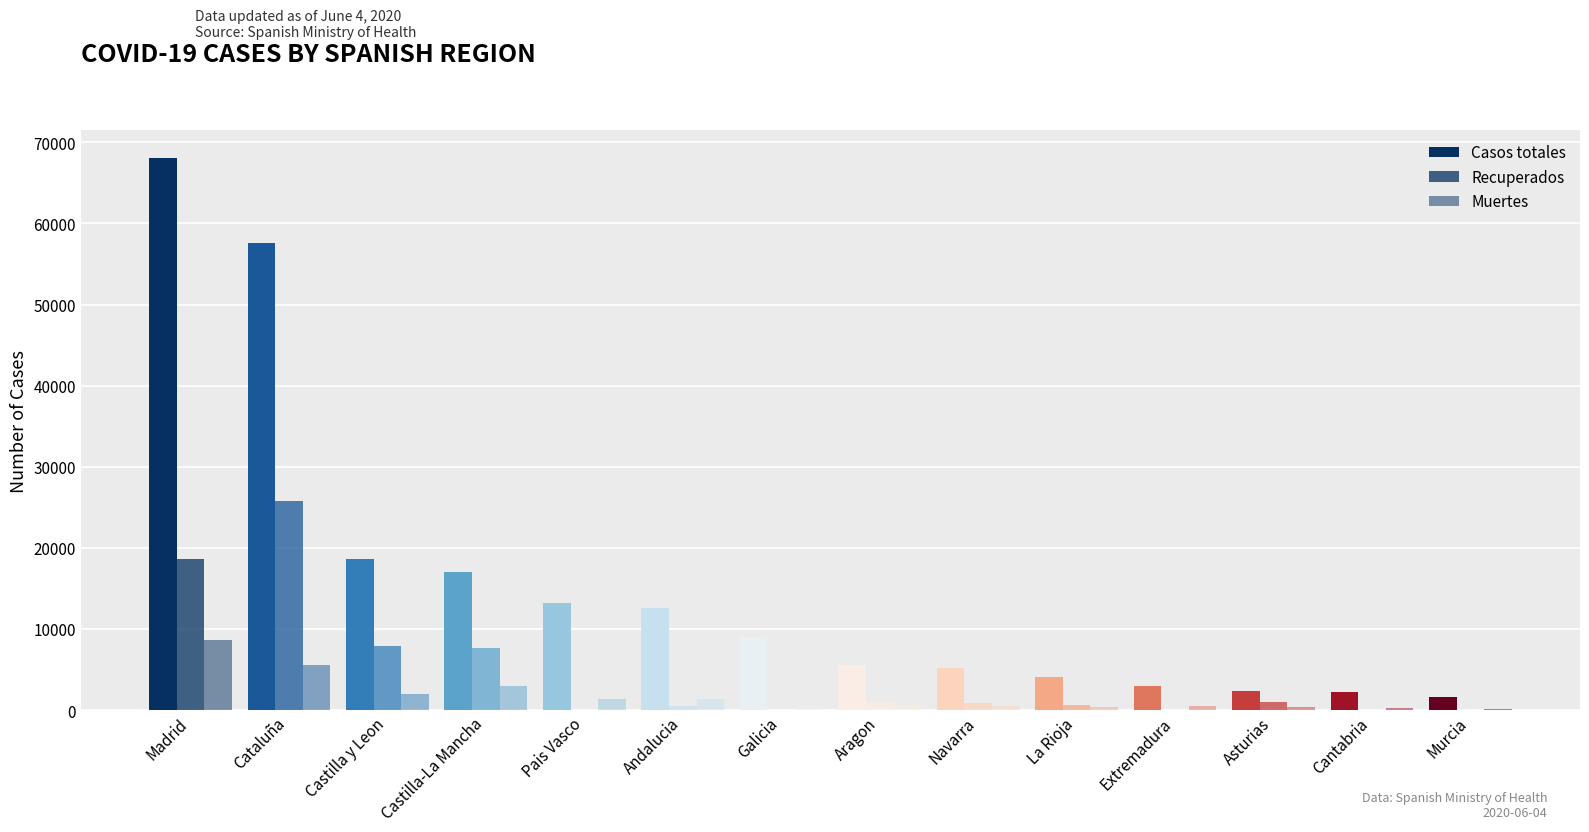

Are the bars grouped side by side (vs. stacked)?

Yes